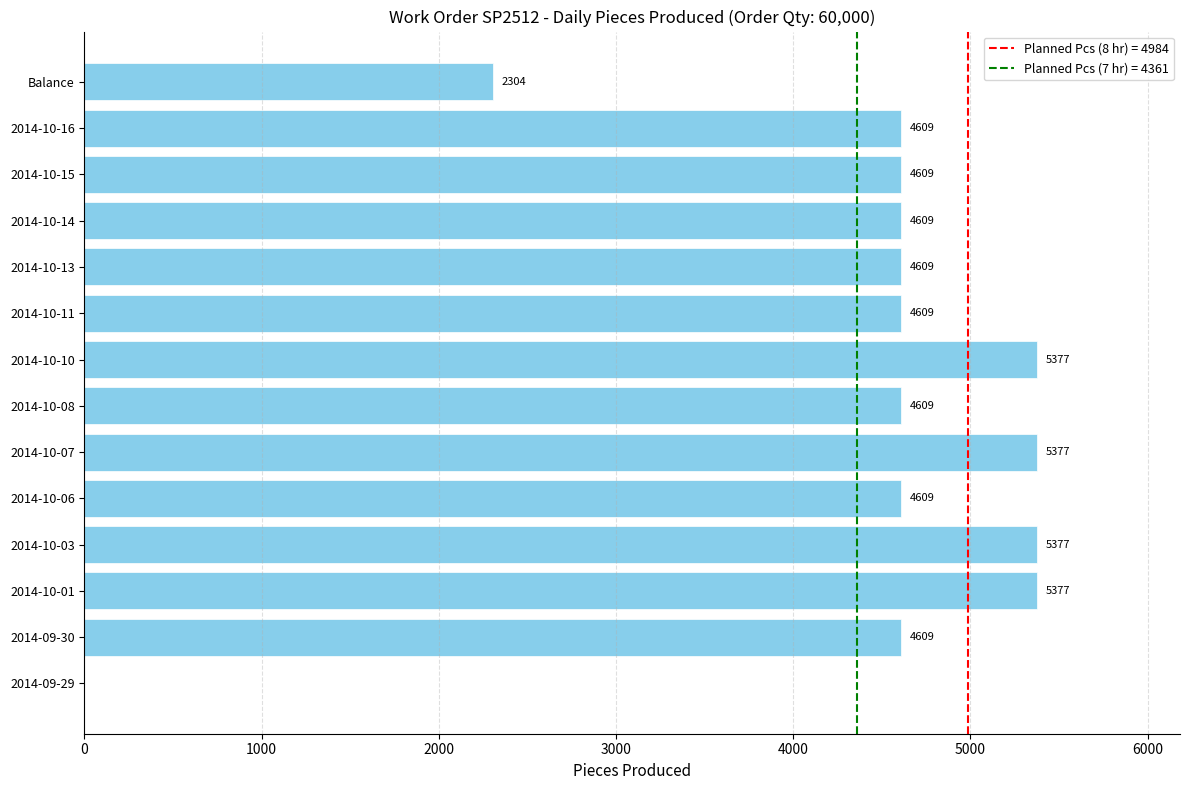

How many distinct data groups are displayed?

1